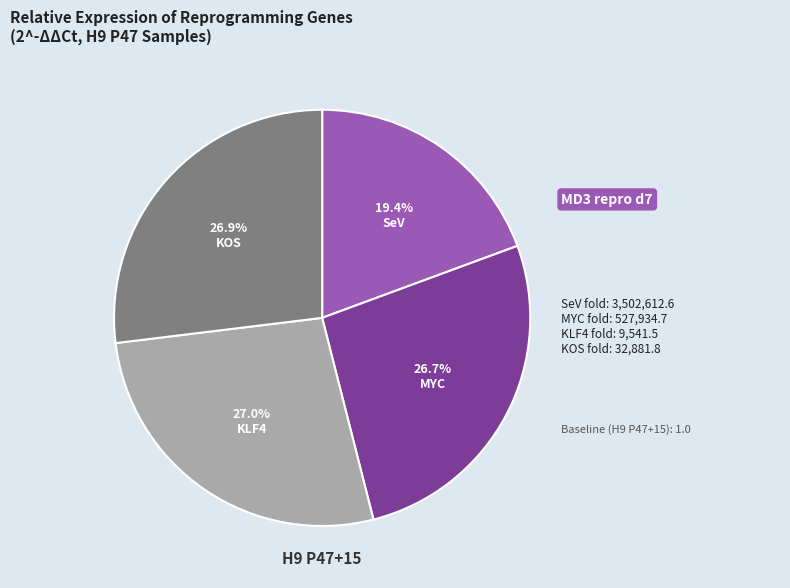

Is there any slice that represents more than half of the pie?

No